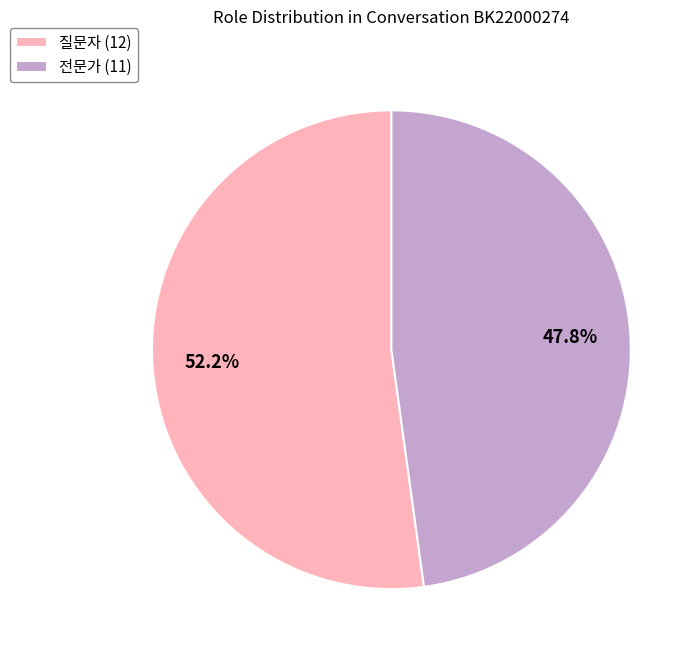

What percentage is the 전문가 slice, to the nearest percent?

48%